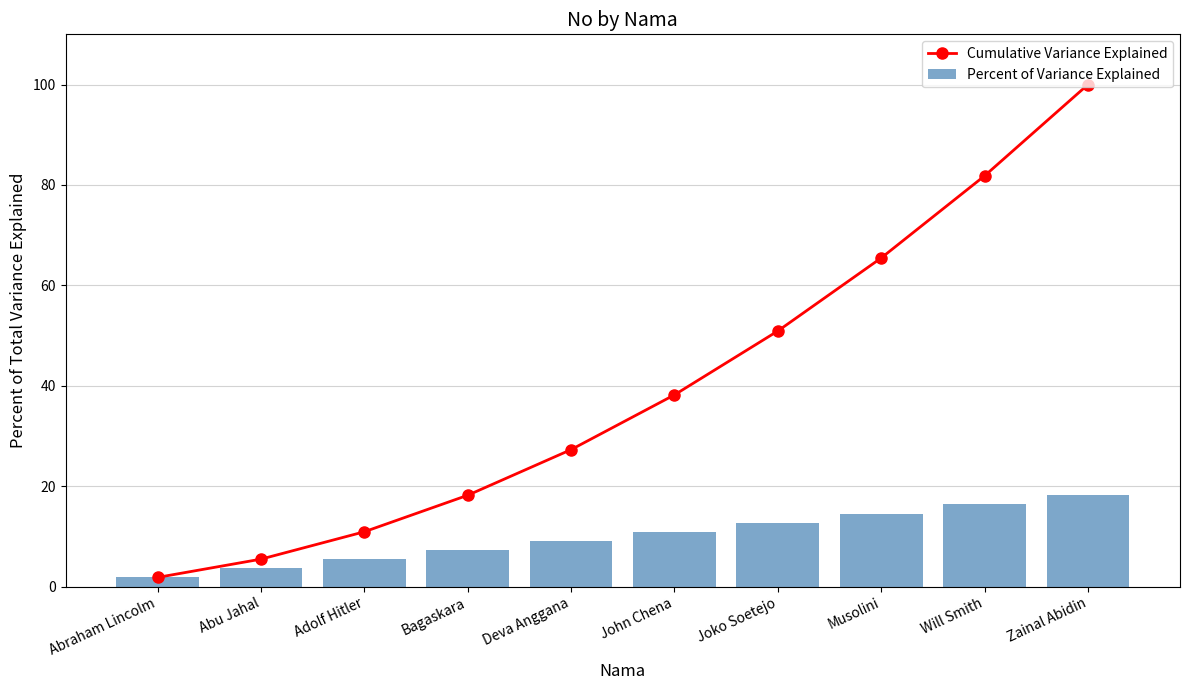

What is the difference between the highest and lowest values at Joko Soetejo?

38.2